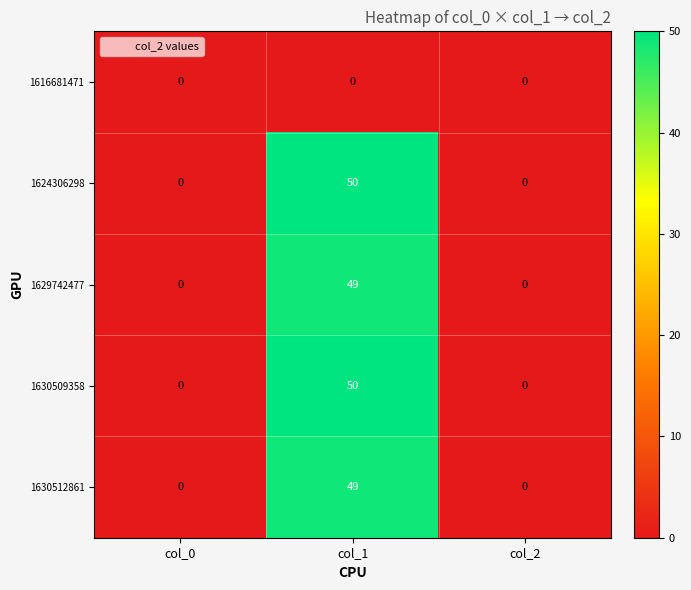

What is the difference between the 1629742477 values at col_0 and col_1?

49